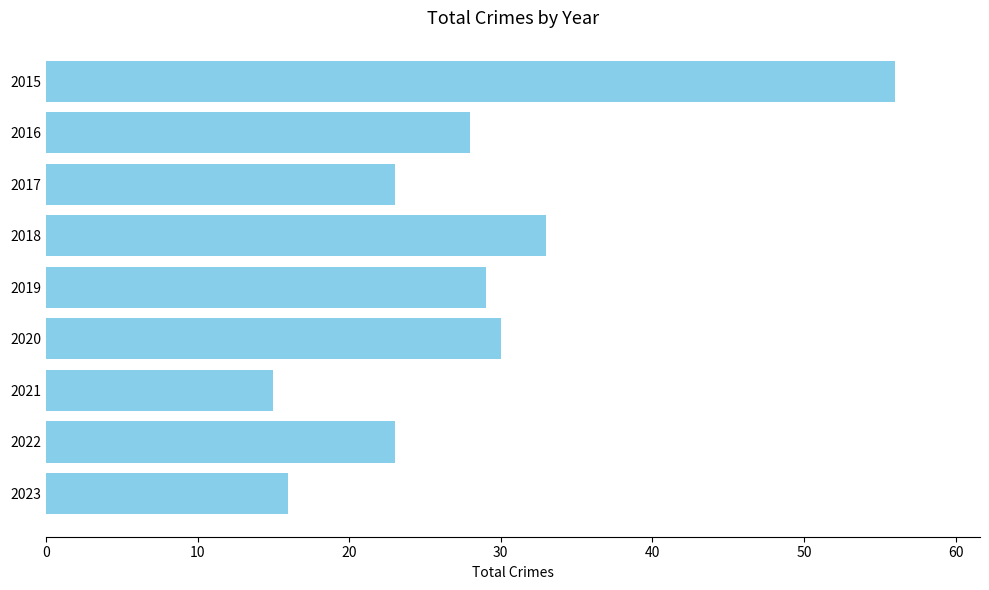

Reading top to bottom, what are all the values shown in this chart?

56	28	23	33	29	30	15	23	16